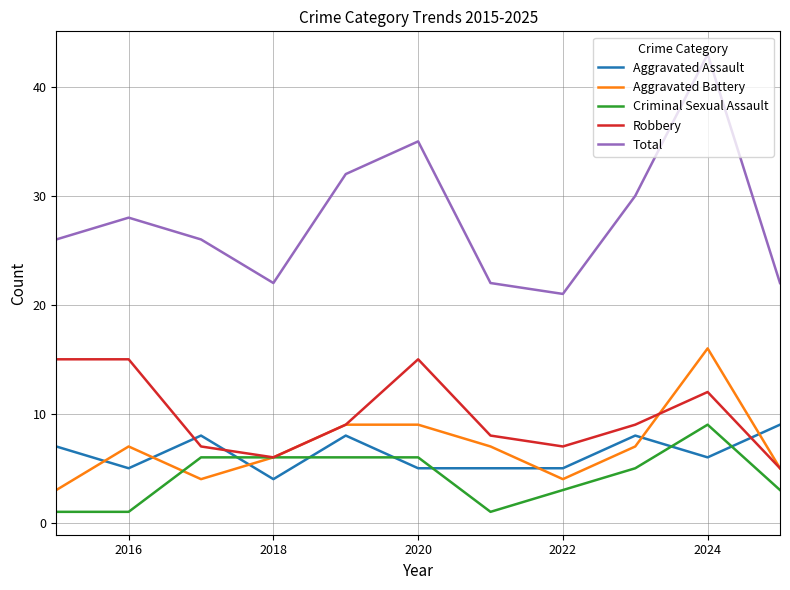

Which series has the largest range (max minus min)?

Total